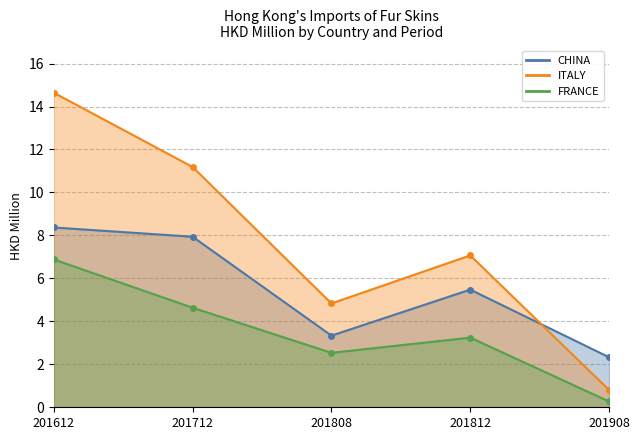

At which label does FRANCE first exceed 3?

201612